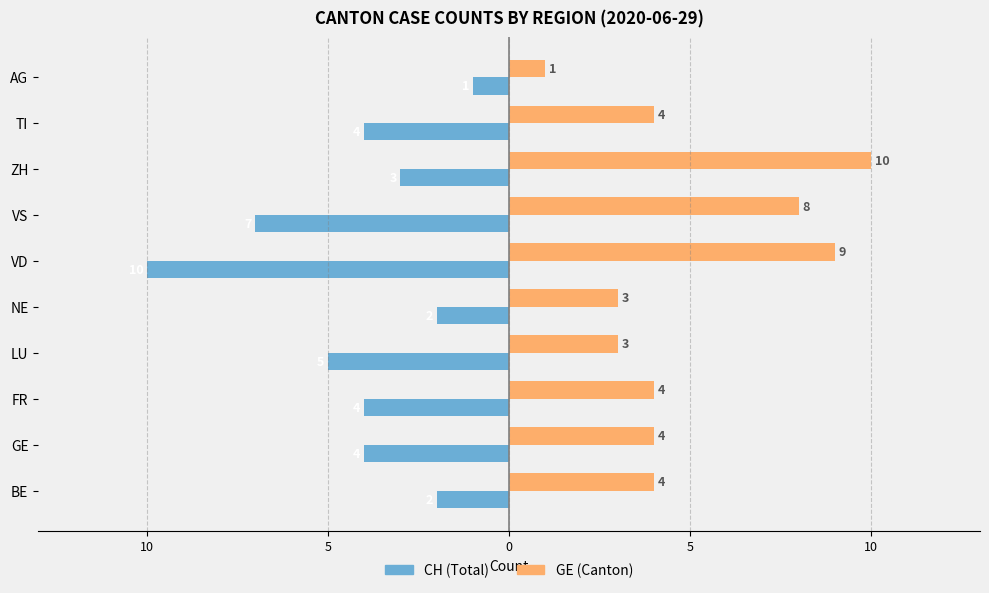

What are all the series names shown in the legend?

CH (Total), GE (Canton)